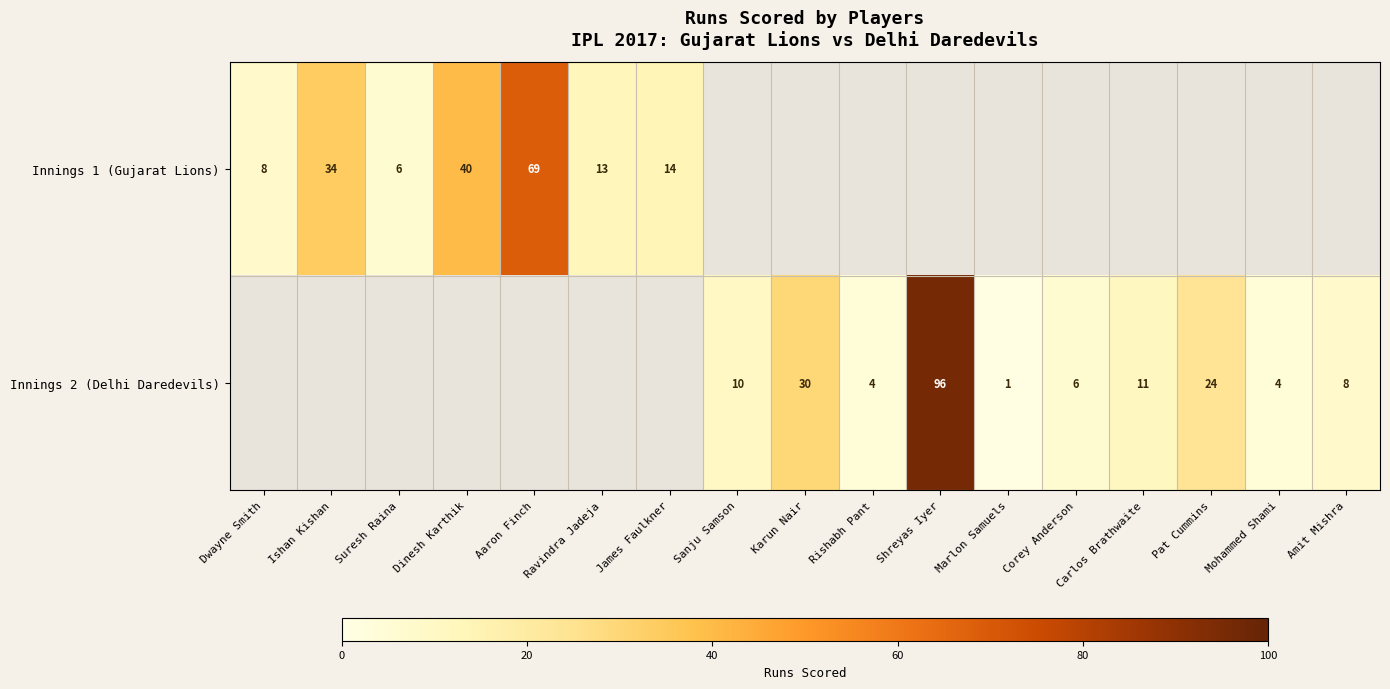

Which label corresponds to the largest value in the chart?

Shreyas Iyer